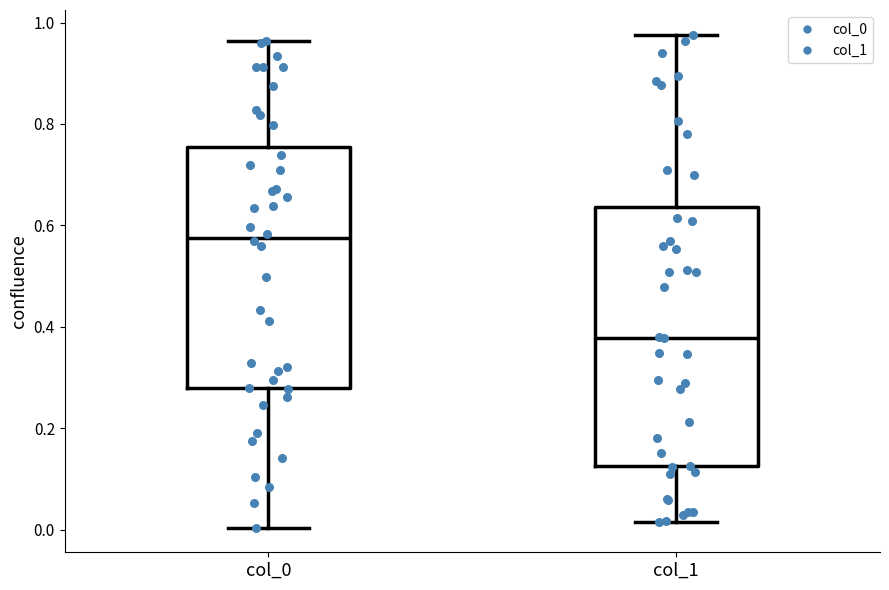

Reading left to right, read every box against the y-axis: the position of its median line, the range the box covers, and the ends of its whiskers. The values are not printed on the chart, so give them approximately, as read against the axis.

col_0: median 0.58, box 0.28 to 0.76, whiskers 0.00 to 0.96
col_1: median 0.38, box 0.12 to 0.64, whiskers 0.02 to 0.98